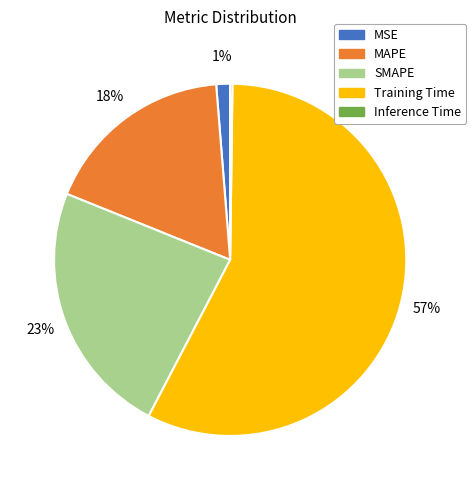

The MAPE slice represents 32% of the pie. True or false?

False